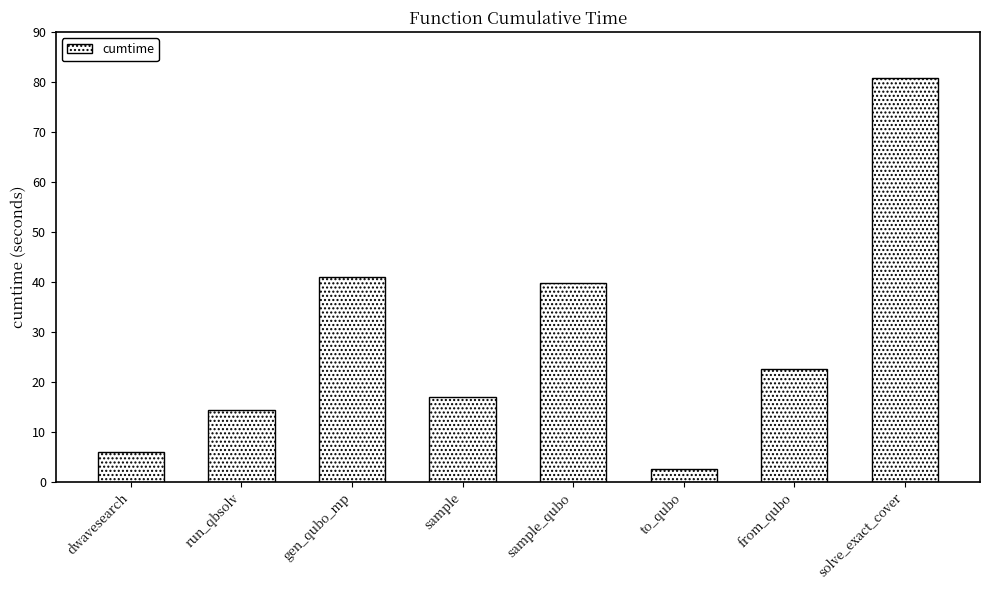

What is the approximate value at to_qubo?

2.6